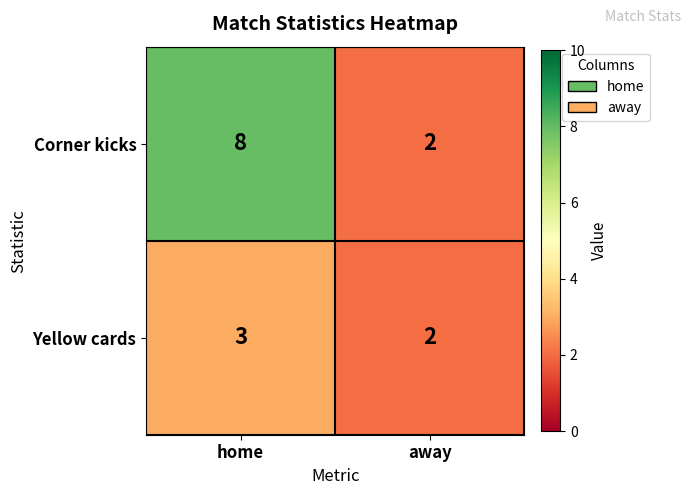

Count the number of data series in this chart.

2